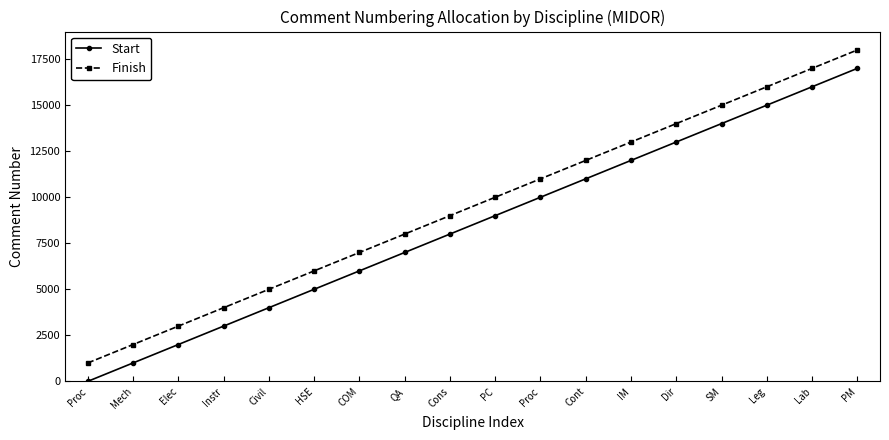

Is it true that Start equals 14001 at SM?

True